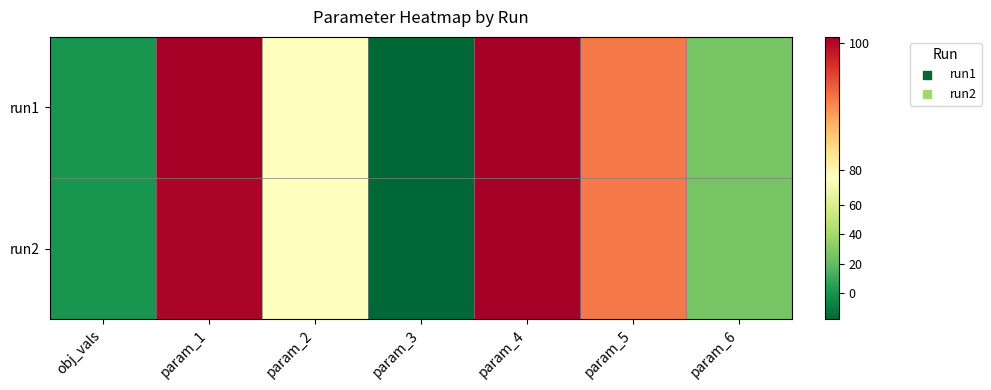

List the series in order of their peak value, lowest first.

run2, run1